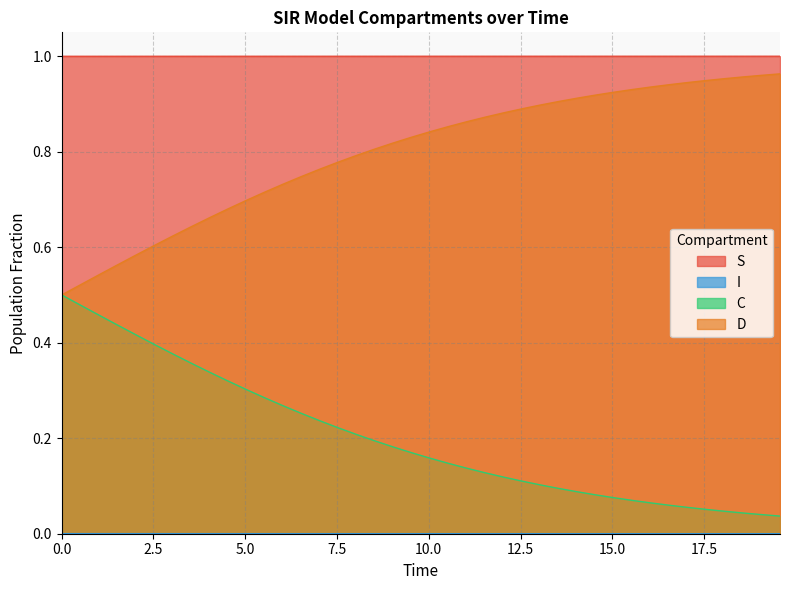

Which series has the largest total across all categories?

S